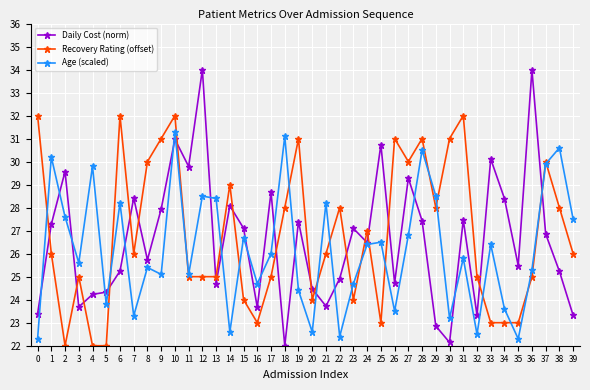

What is the value of the Age (scaled) point at the 19th from the left?

31.1